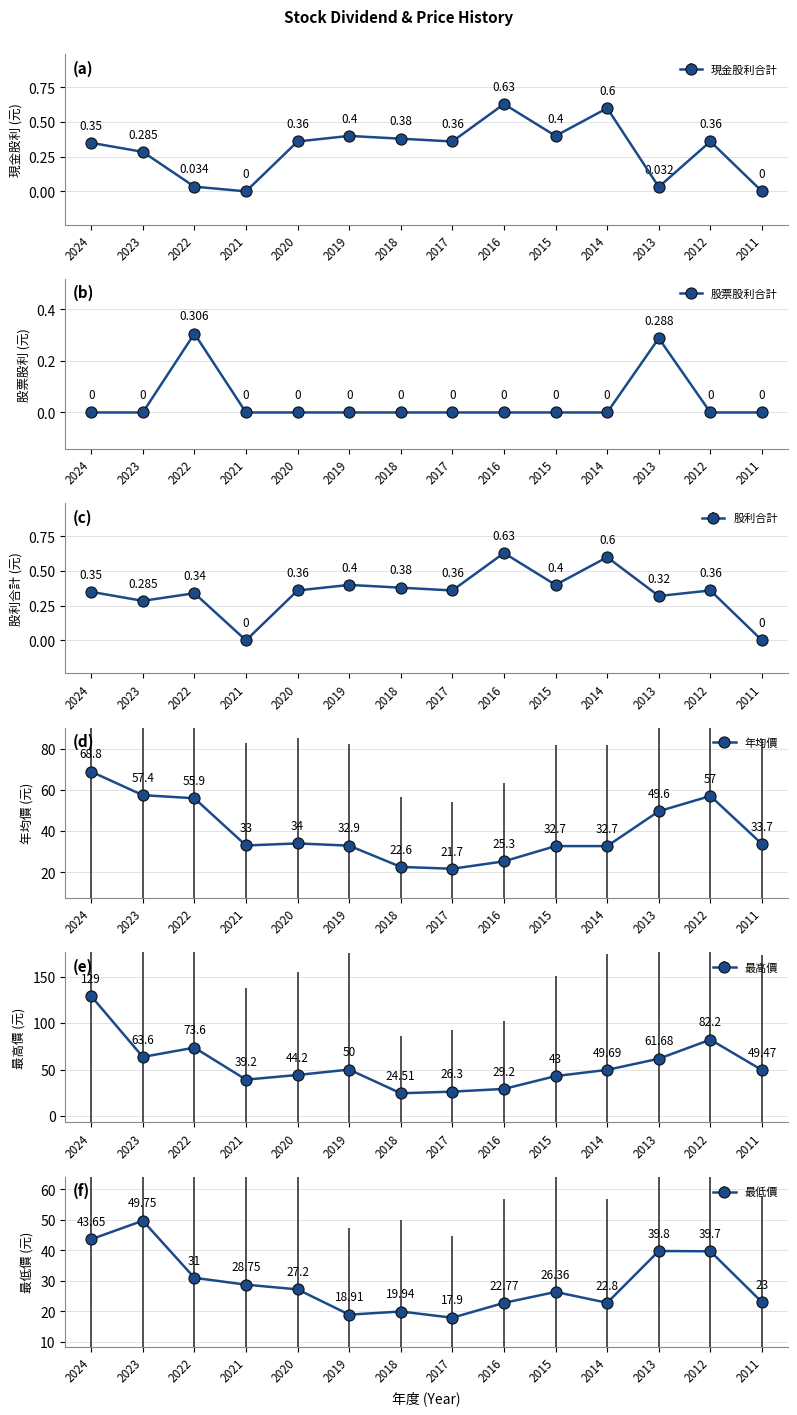

How many lines are shown in the chart?

6